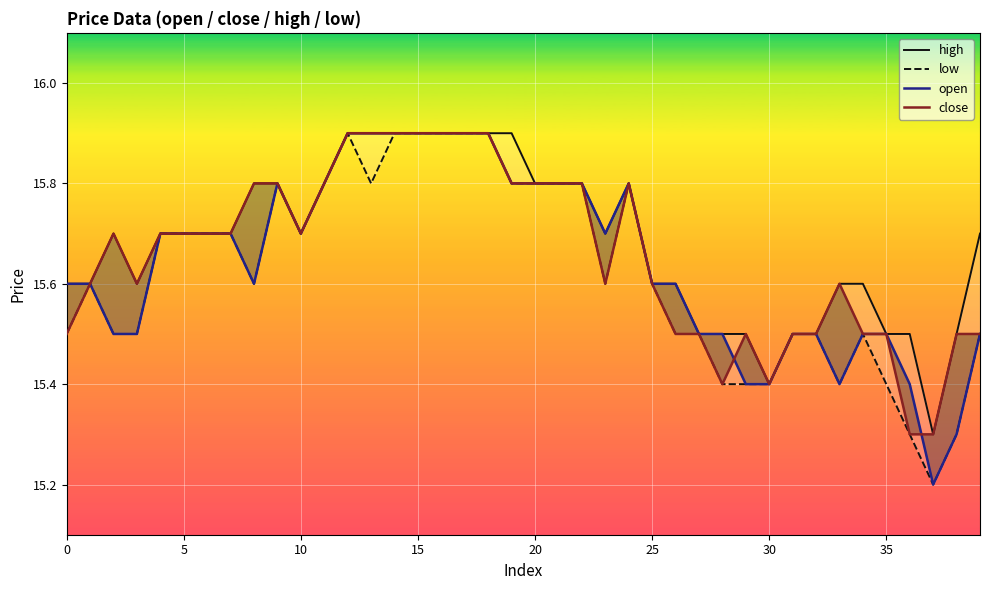

True or false: close and high cross at least once.

False